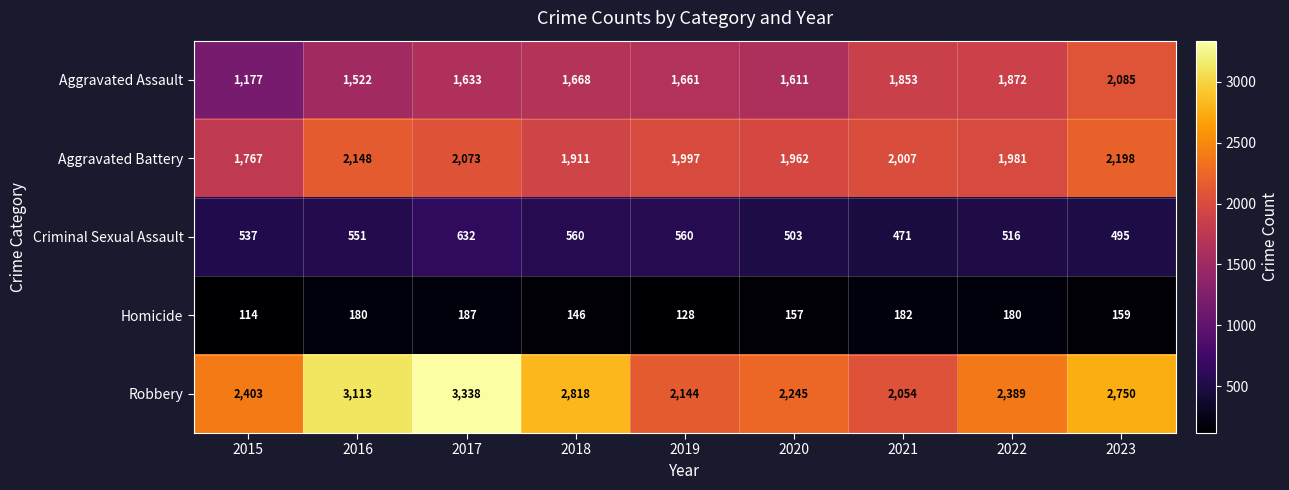

Is it true that Robbery equals 3113 at 2016?

True